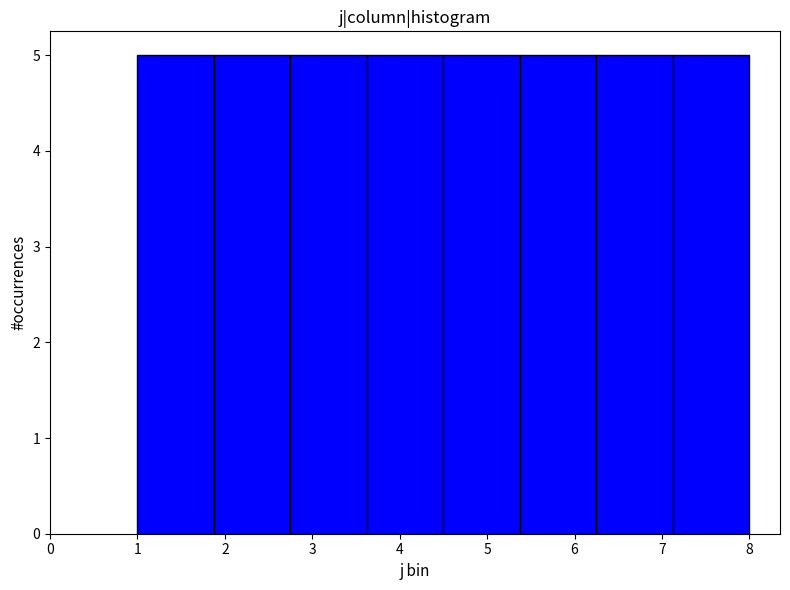

Reading left to right, list every bar in this chart as the range it spans on the x-axis followed by its height. Neither the bar edges nor the heights are printed on the chart, so give them approximately, as read against the axes.

1.0 to 1.9: 5
1.9 to 2.8: 5
2.8 to 3.6: 5
3.6 to 4.5: 5
4.5 to 5.4: 5
5.4 to 6.3: 5
6.3 to 7.1: 5
7.1 to 8.0: 5